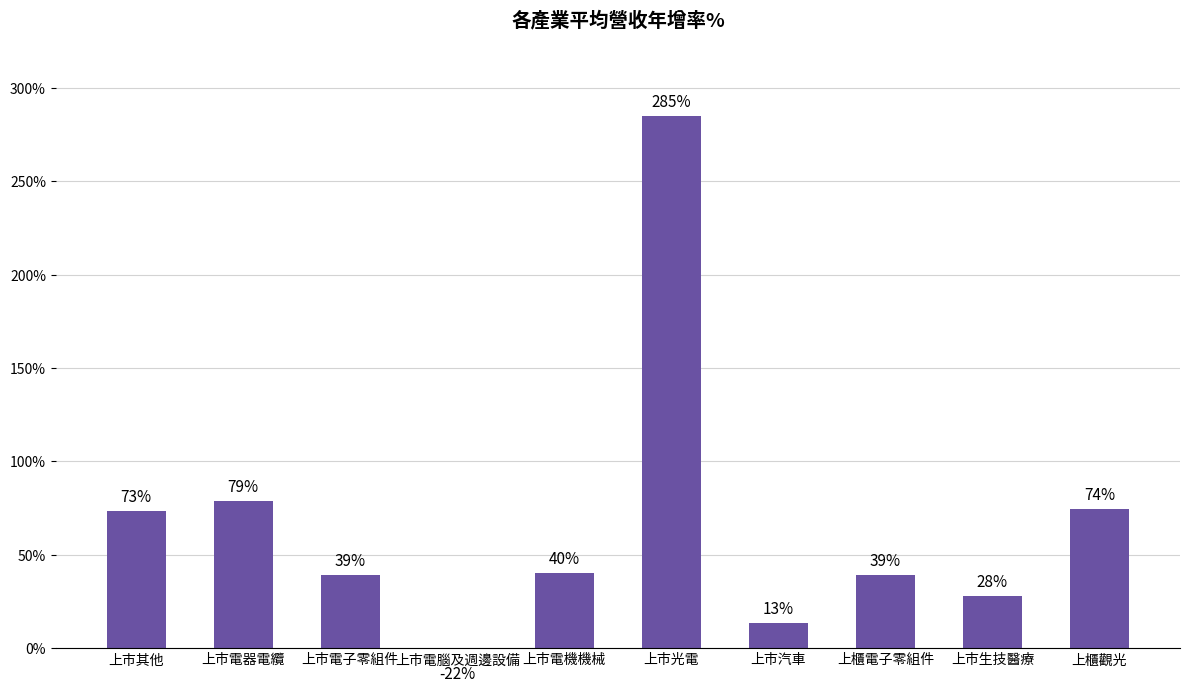

What is the smallest value displayed?

-21.7